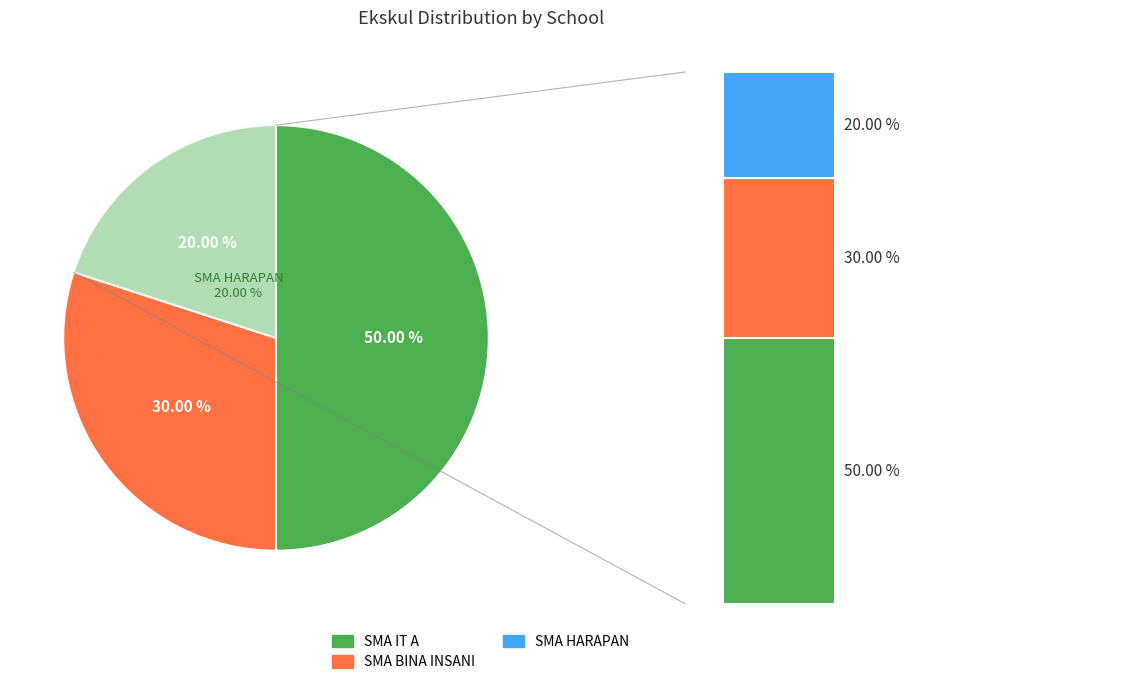

The SMA BINA INSANI slice represents 36% of the pie. True or false?

False